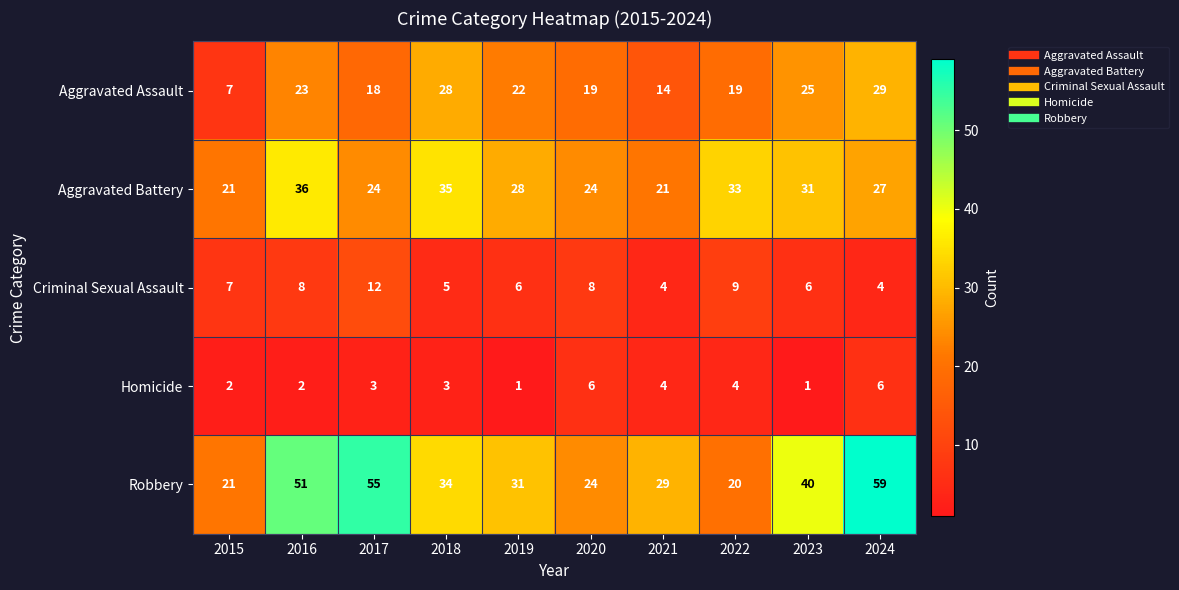

What is the maximum value for Homicide?

6